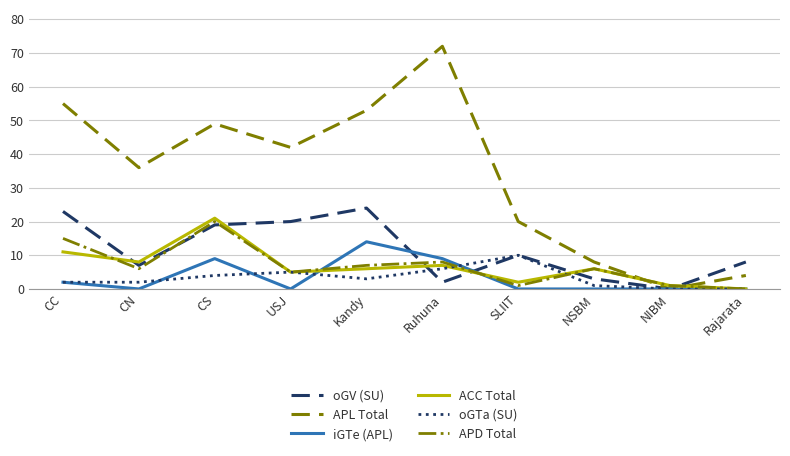

Reading left to right, transcribe all the data shown in this chart.

oGV (SU): 23	7	19	20	24	2	10	3	0	8
APL Total: 55	36	49	42	53	72	20	8	0	4
iGTe (APL): 2	0	9	0	14	9	0	0	0	0
ACC Total: 11	8	21	5	6	7	2	6	1	0
oGTa (SU): 2	2	4	5	3	6	10	1	0	0
APD Total: 15	6	20	5	7	8	1	6	1	0